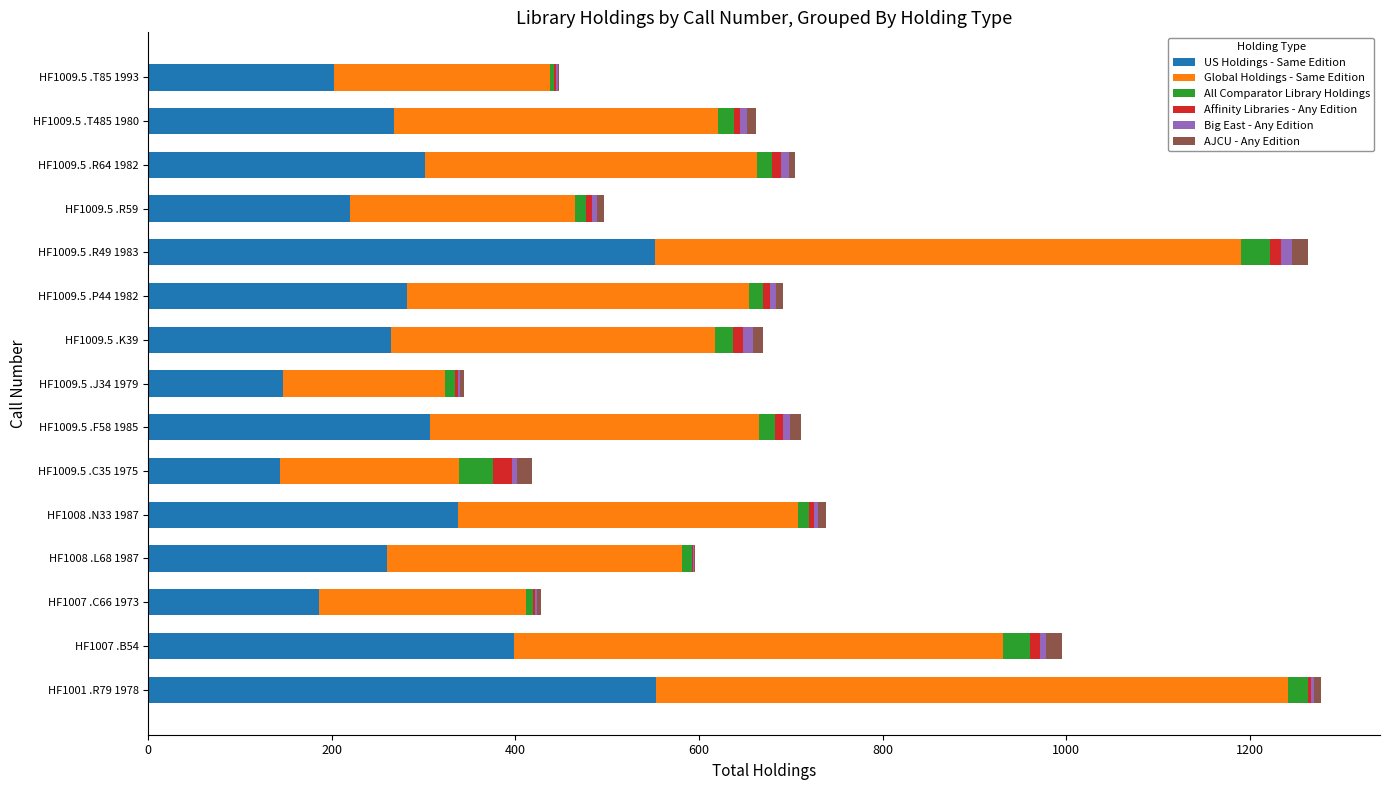

What is the highest value of the US Holdings - Same Edition series?

553